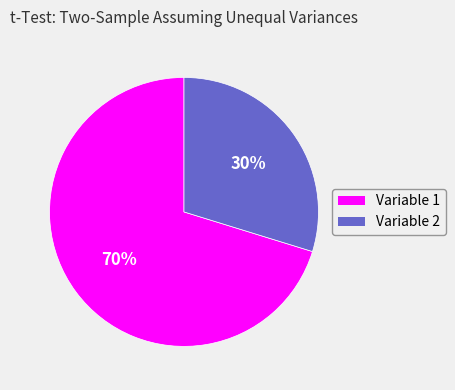

Is there a majority slice in this chart?

Yes